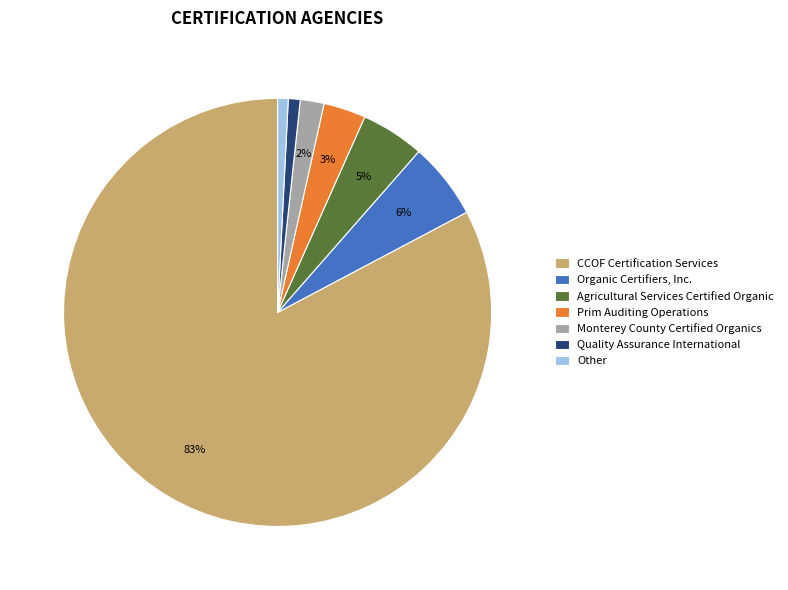

Is it true that CCOF Certification Services is 69% of the pie?

False